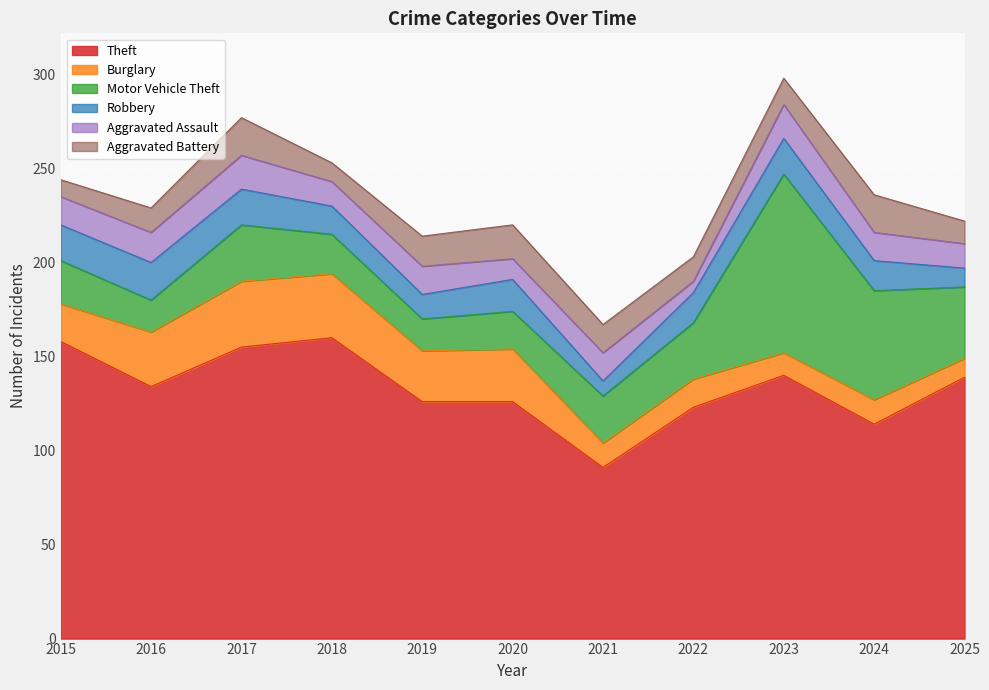

Which series changed the most between 2016 and 2017?

Theft